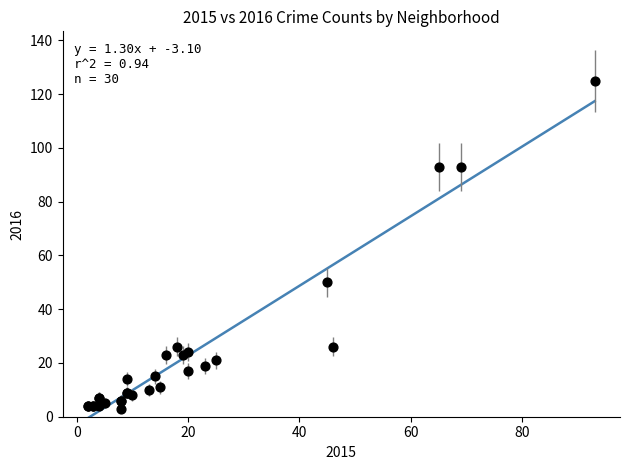

What Y value in the scatter plot is closest to 64?

50